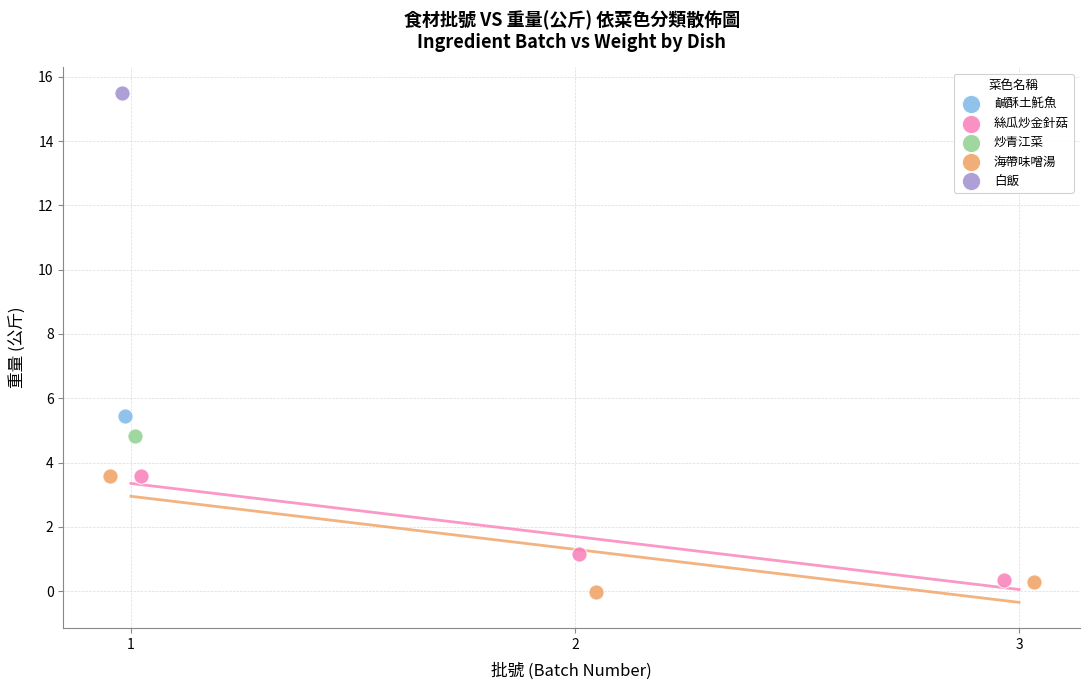

Which series reaches the minimum Y coordinate?

海帶味噌湯